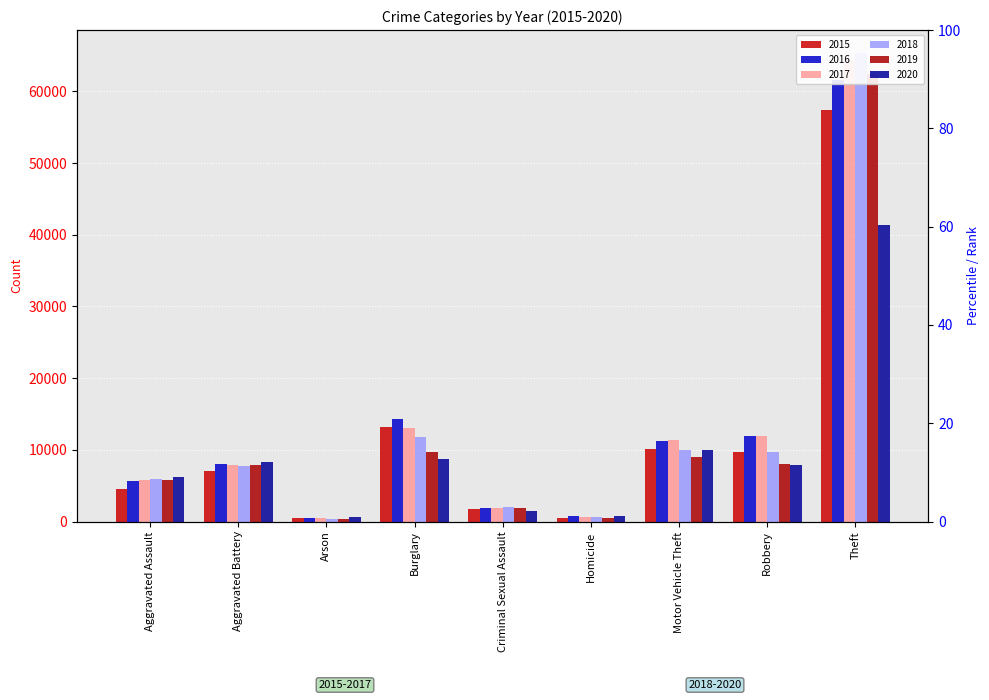

Reading left to right, transcribe all the data shown in this chart.

2015: Aggravated Assault=4480	Aggravated Battery=7018	Arson=448	Burglary=13184	Criminal Sexual Assault=1679	Homicide=496	Motor Vehicle Theft=10068	Robbery=9638	Theft=57350
2016: Aggravated Assault=5712	Aggravated Battery=8085	Arson=515	Burglary=14289	Criminal Sexual Assault=1825	Homicide=786	Motor Vehicle Theft=11286	Robbery=11960	Theft=61621
2017: Aggravated Assault=5793	Aggravated Battery=7845	Arson=444	Burglary=13001	Criminal Sexual Assault=1954	Homicide=672	Motor Vehicle Theft=11380	Robbery=11880	Theft=64383
2018: Aggravated Assault=6001	Aggravated Battery=7734	Arson=373	Burglary=11746	Criminal Sexual Assault=1995	Homicide=589	Motor Vehicle Theft=9985	Robbery=9680	Theft=65287
2019: Aggravated Assault=5841	Aggravated Battery=7857	Arson=376	Burglary=9638	Criminal Sexual Assault=1888	Homicide=498	Motor Vehicle Theft=8977	Robbery=7994	Theft=62491
2020: Aggravated Assault=6263	Aggravated Battery=8319	Arson=588	Burglary=8757	Criminal Sexual Assault=1465	Homicide=787	Motor Vehicle Theft=9959	Robbery=7855	Theft=41320